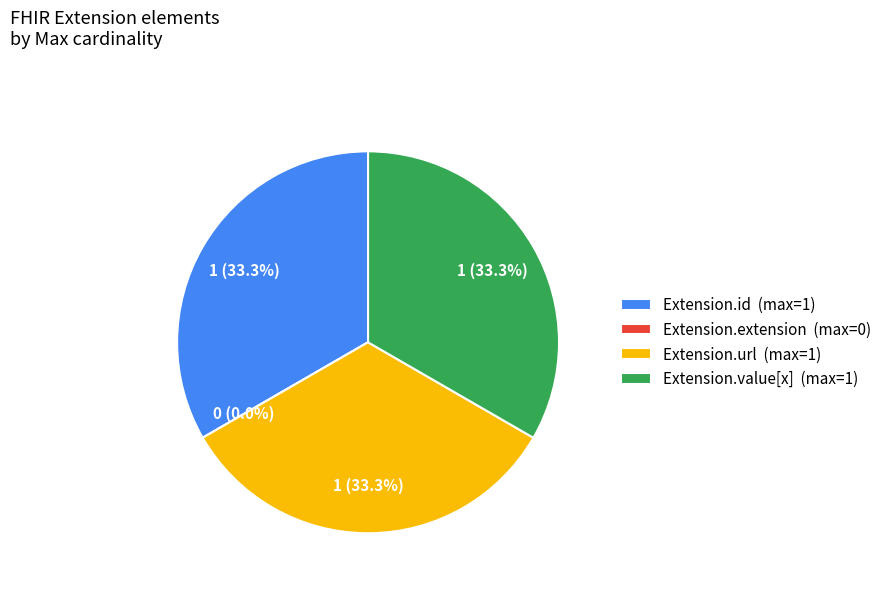

Is it true that Extension.id is 33% of the pie?

True